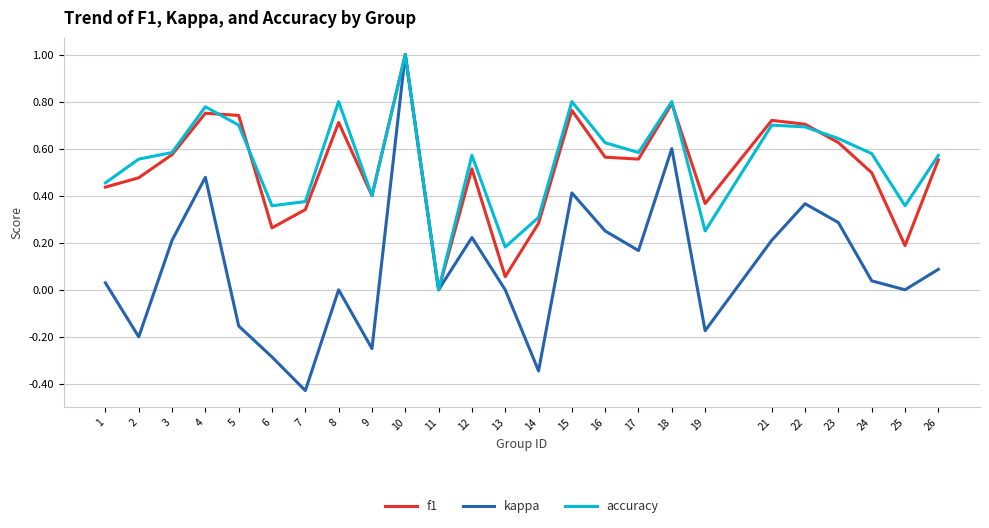

The kappa series shows 1.5 at 10. True or false?

False